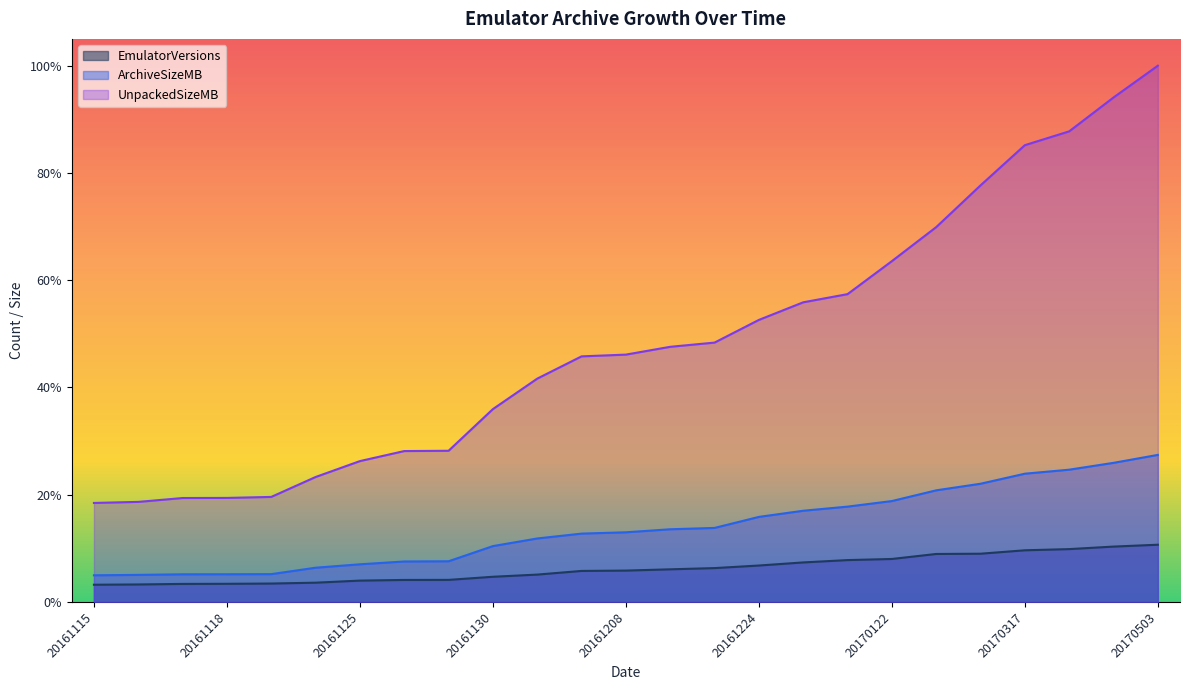

Between 20161211 and 20161218, which is larger?

20161218